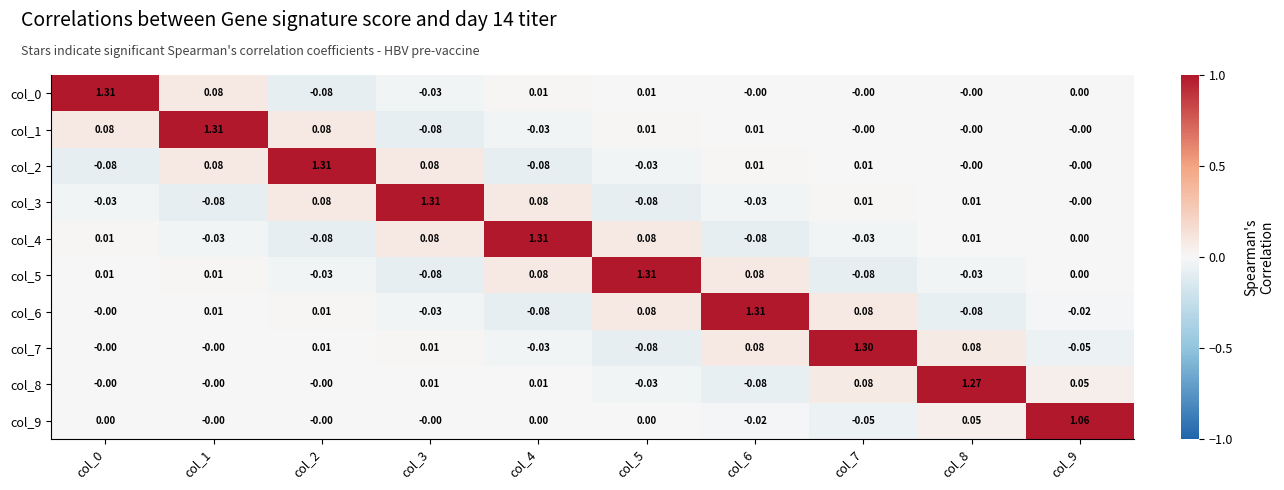

Is the value of col_3 at col_6 greater than the value of col_8 at col_4?

No